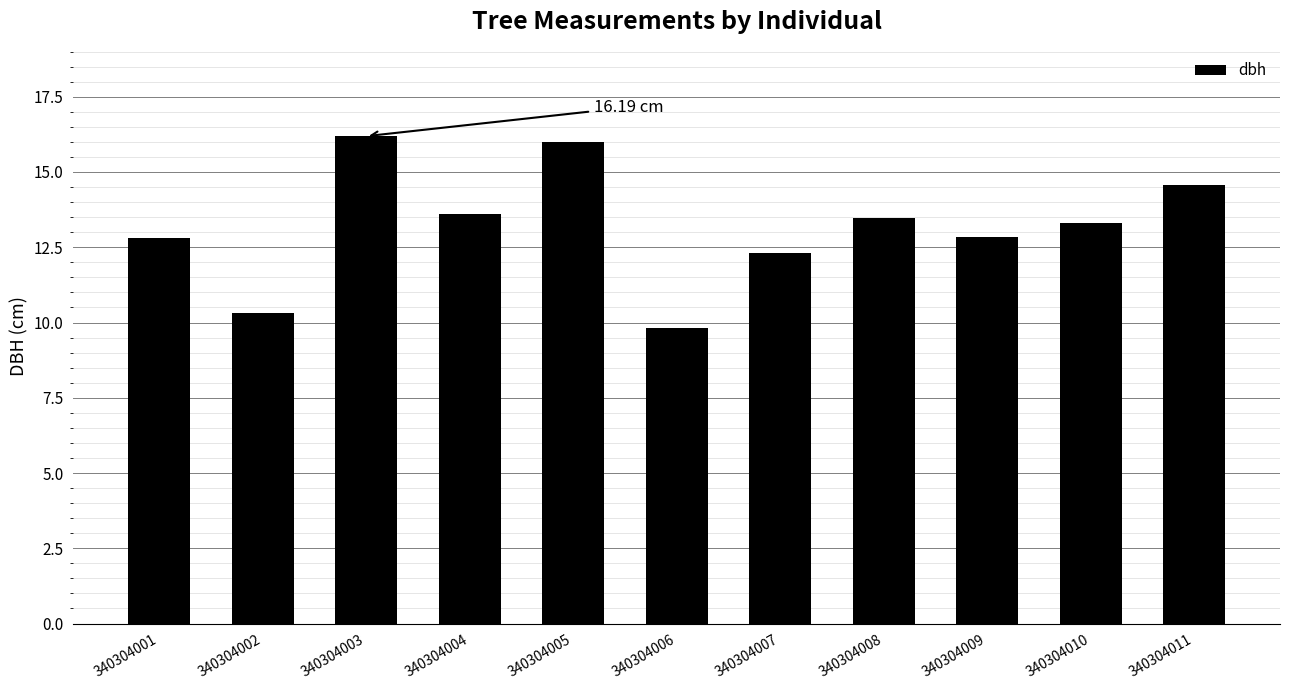

Reading left to right, extract all data points from this chart.

340304001=12.8	340304002=10.3	340304003=16.2	340304004=13.6	340304005=16.0	340304006=9.8	340304007=12.3	340304008=13.5	340304009=12.8	340304010=13.3	340304011=14.6